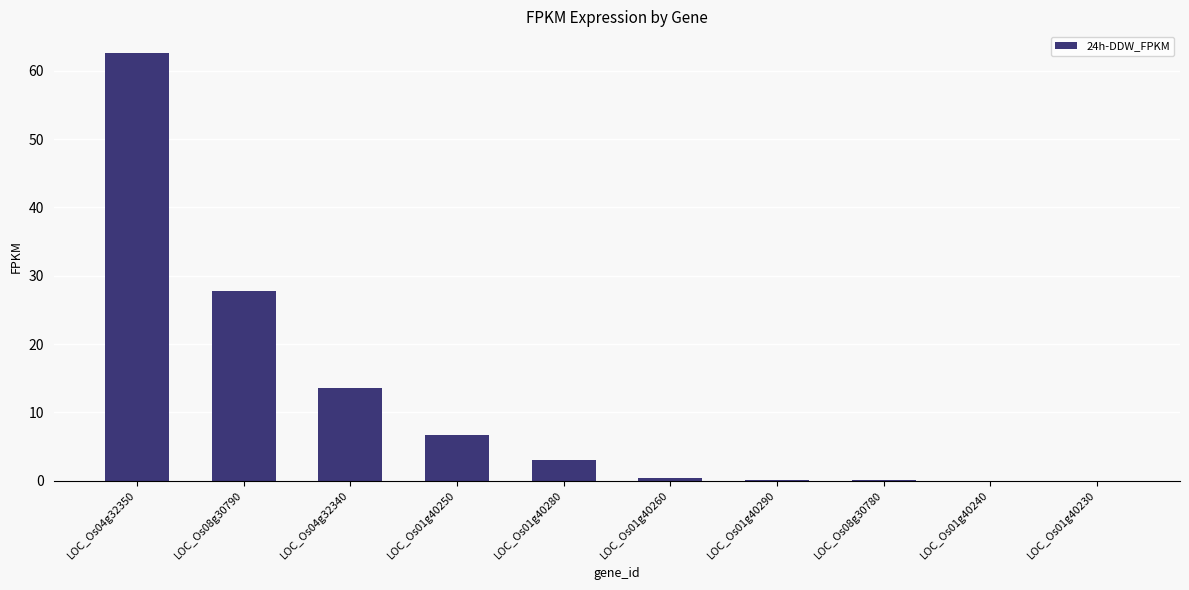

What is the change in value from LOC_Os04g32350 to LOC_Os04g32340?

-49.0